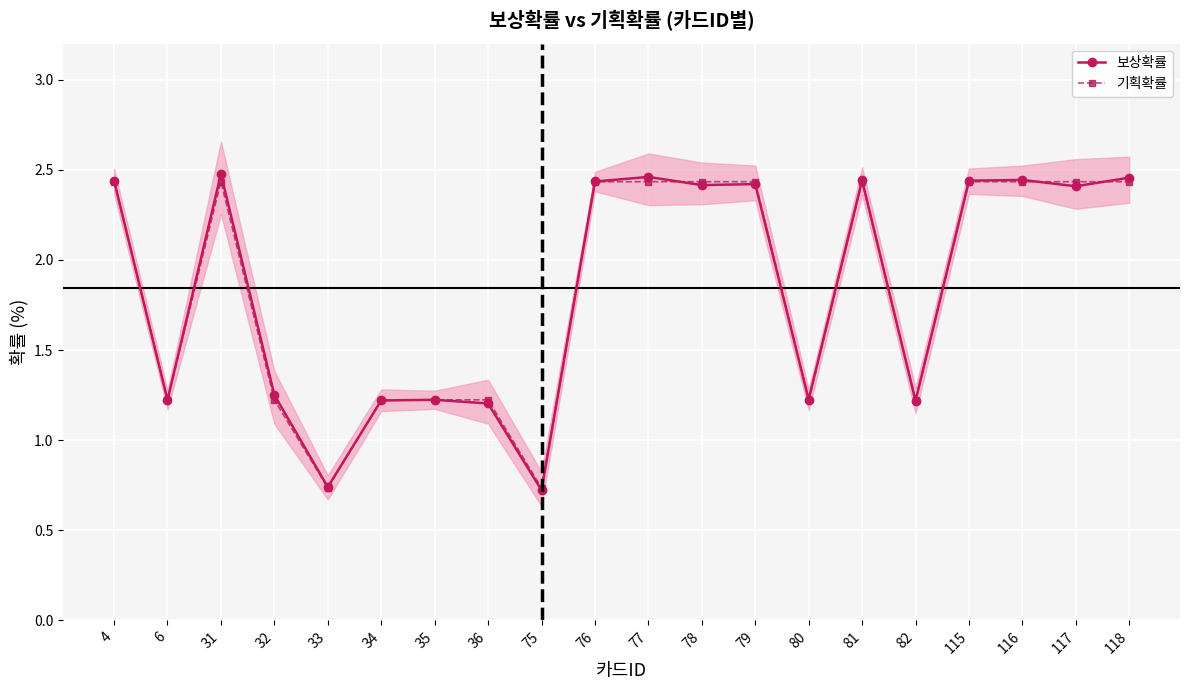

How many lines are shown in the chart?

2